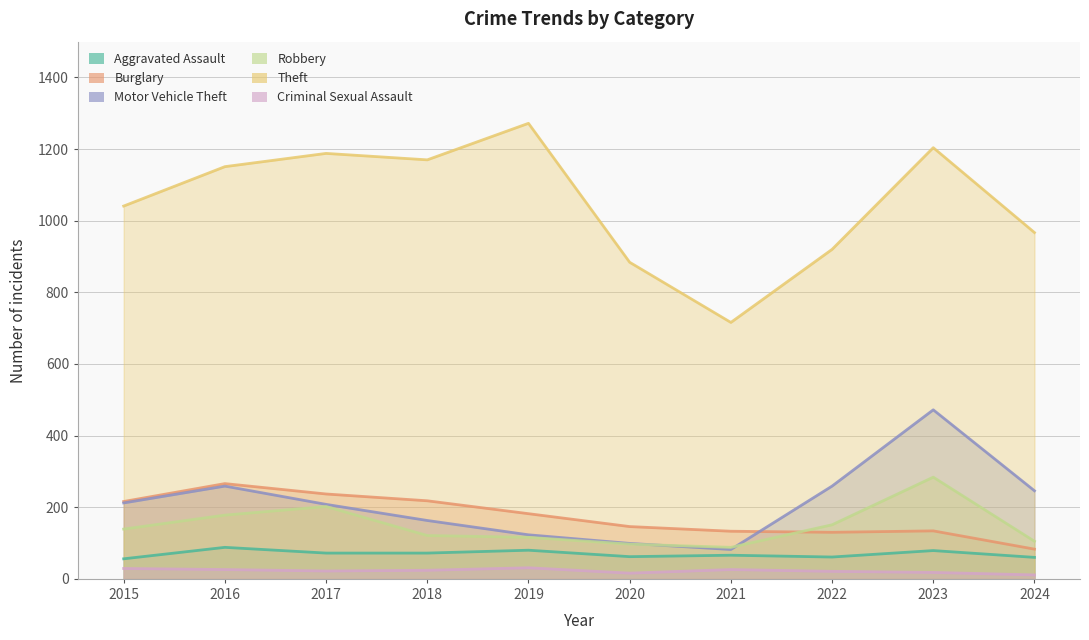

At which label does Aggravated Assault first exceed 72?

2016